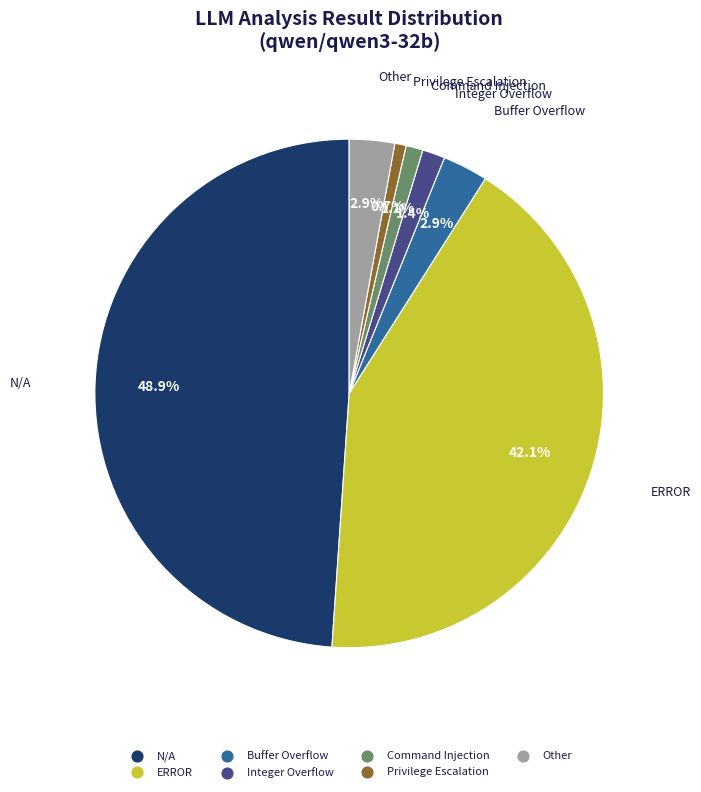

What is the largest slice in the pie chart?

N/A